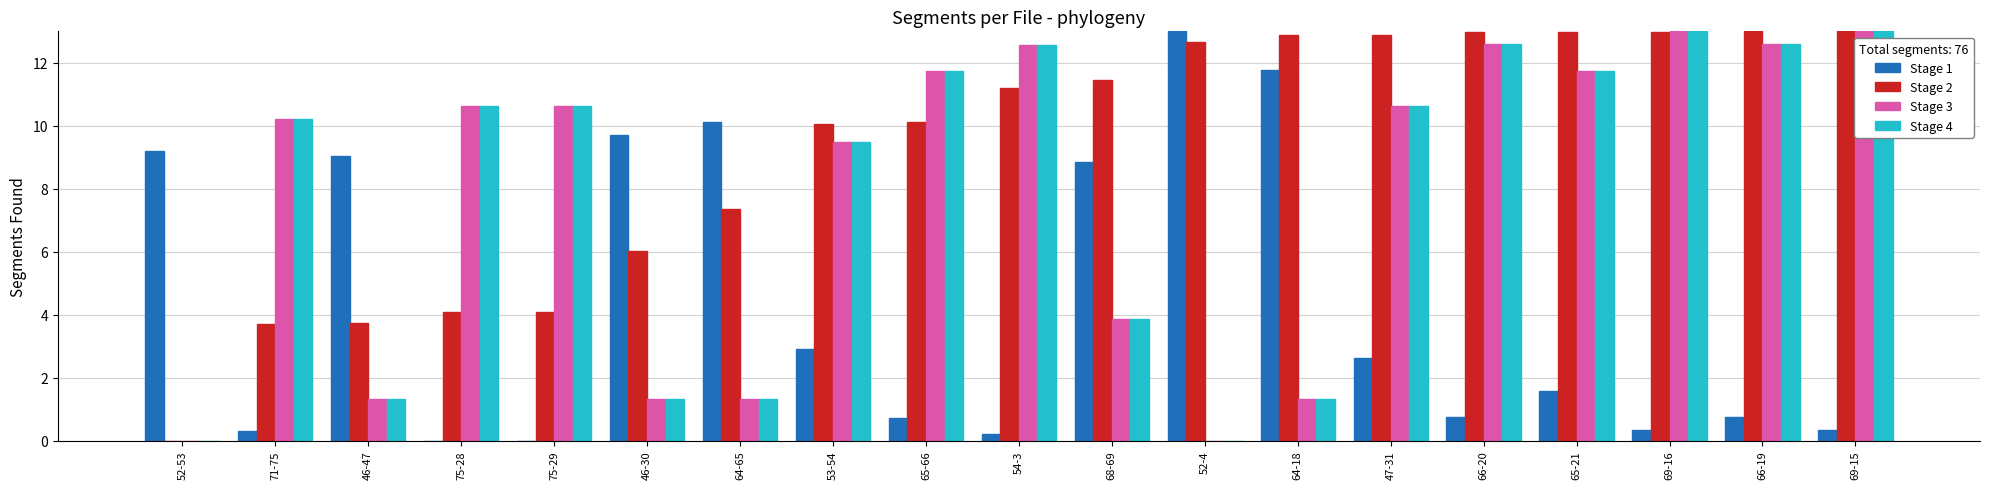

Is the value of Stage 4 at 65-66 greater than the value of Stage 3 at 47-31?

Yes